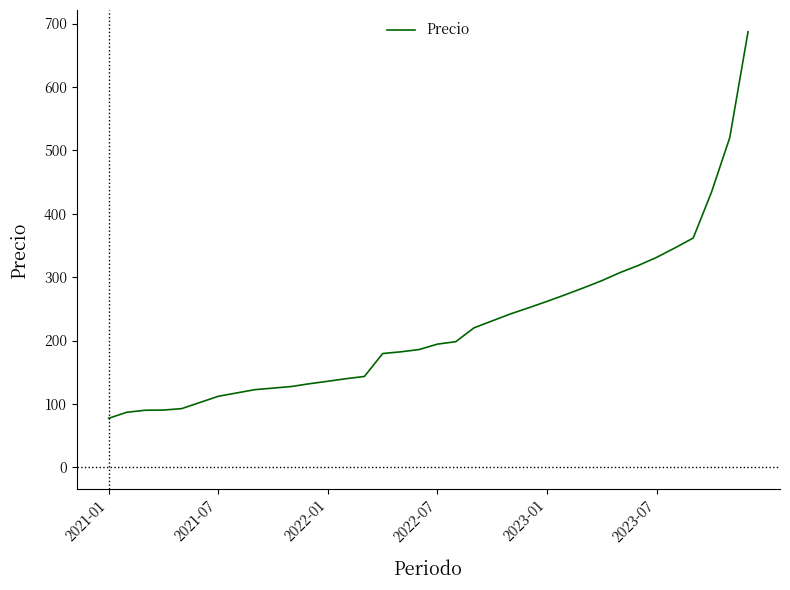

What is the maximum value shown in the chart?

687.0